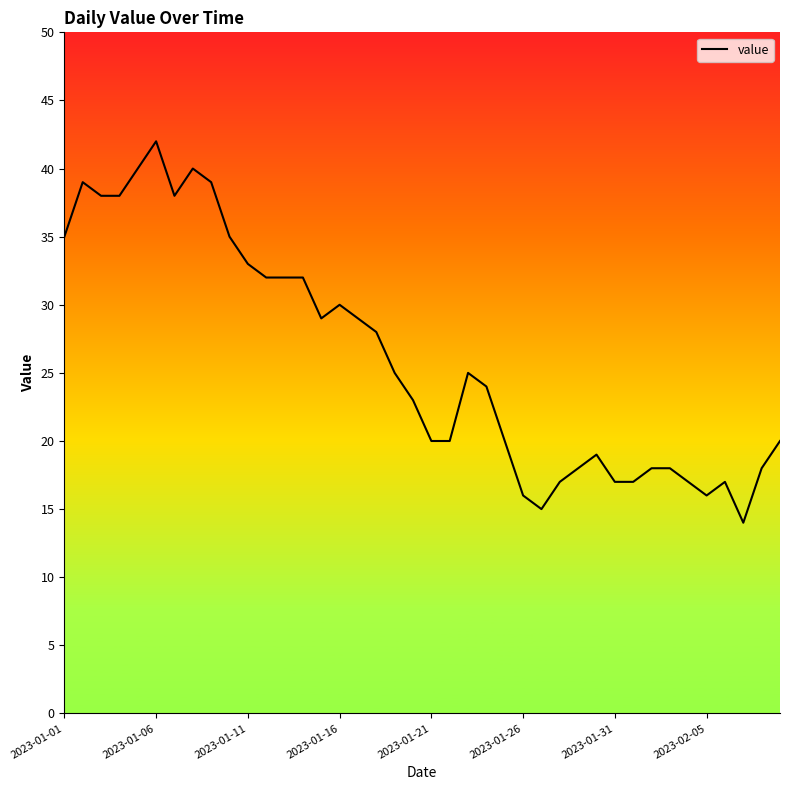

What is the smallest value displayed?

14